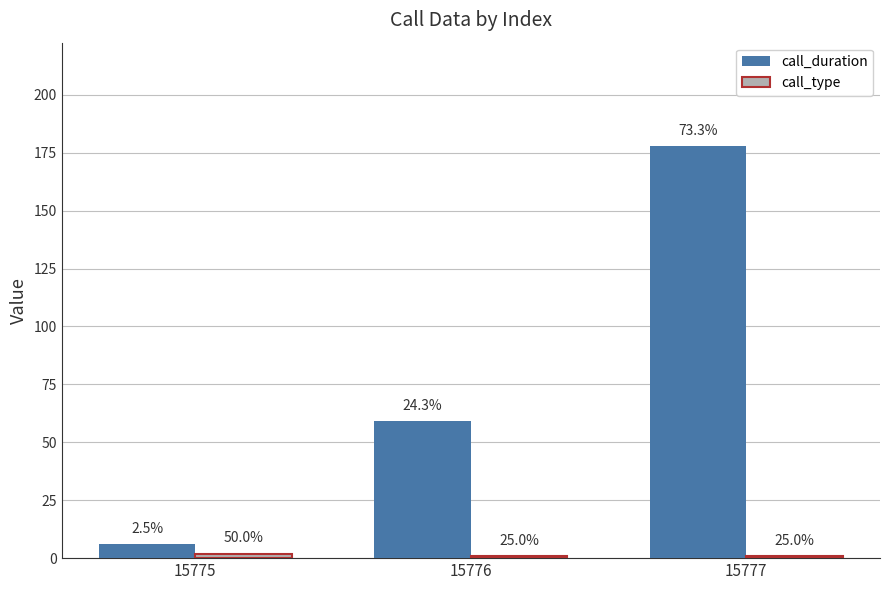

What is the difference between the maximum and second lowest values in the call_type series?

1